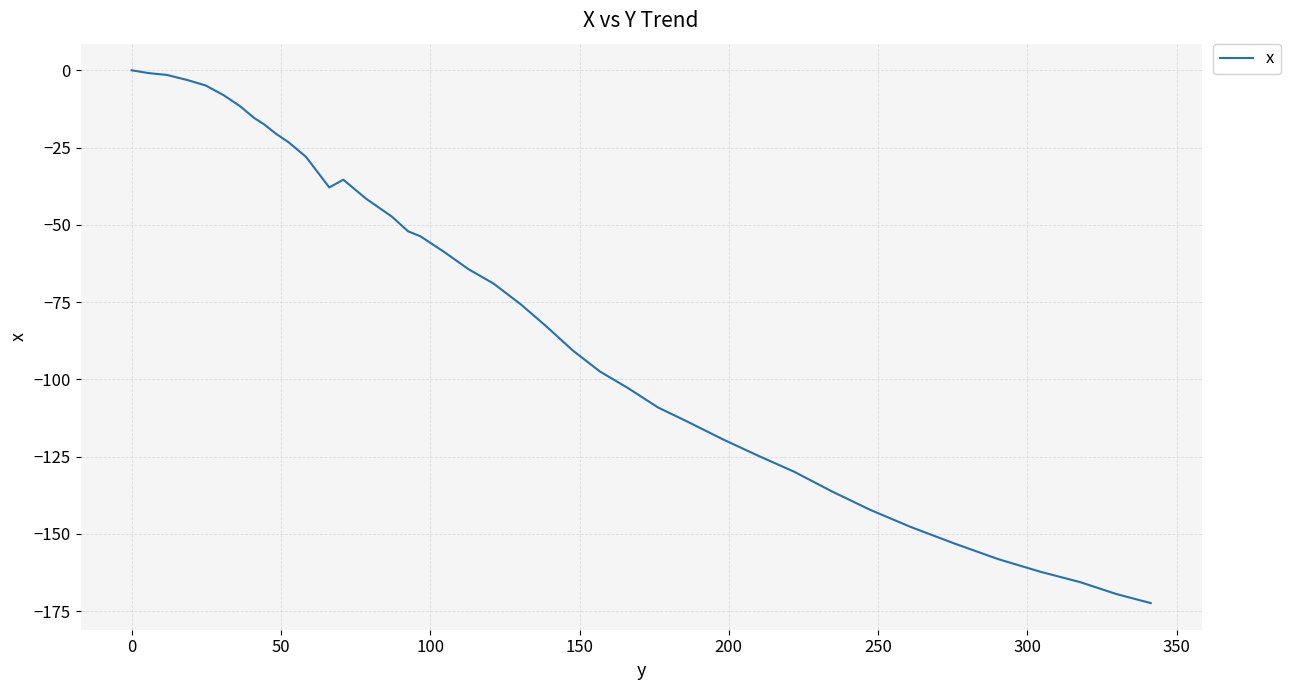

Does the chart display data point markers on the line(s)?

No